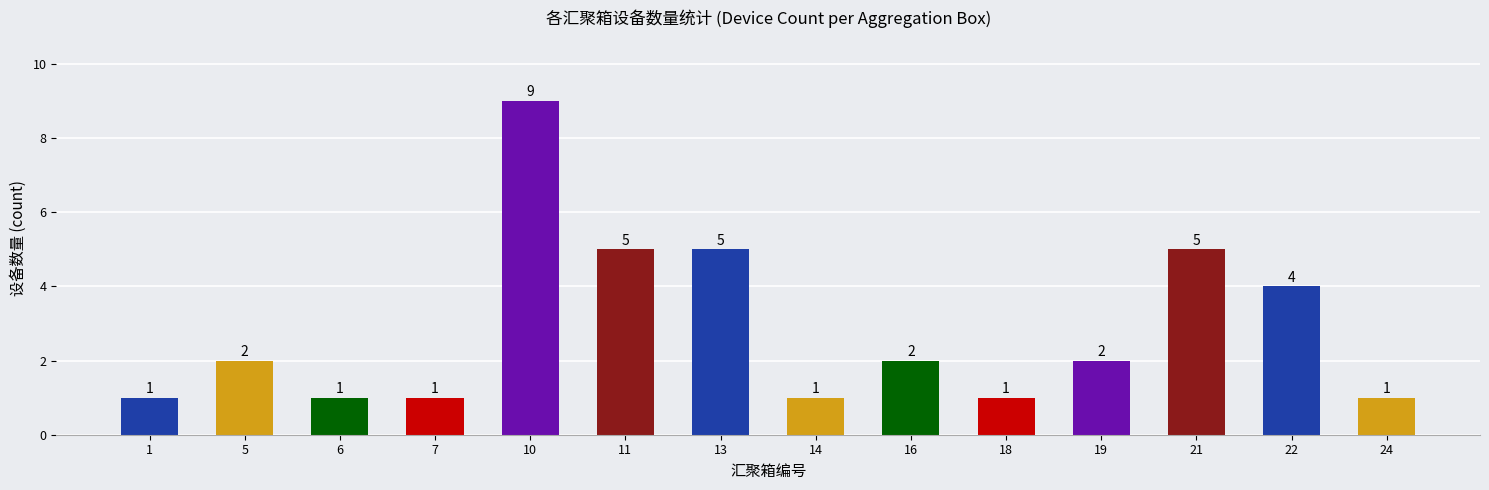

Which has a higher value, 10 or 13?

10